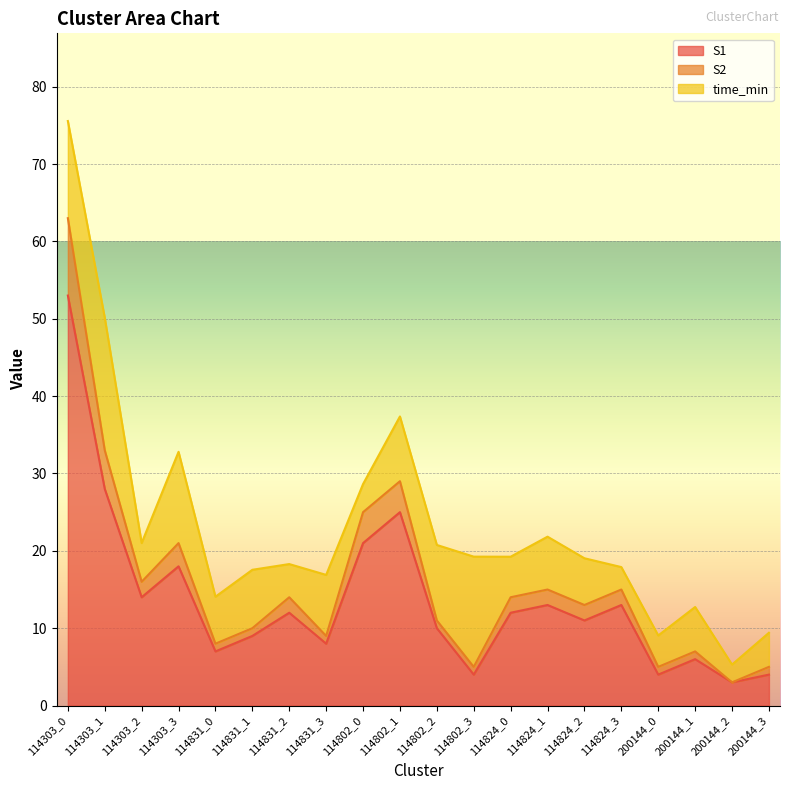

What is the highest value of the S1 series?

53.0